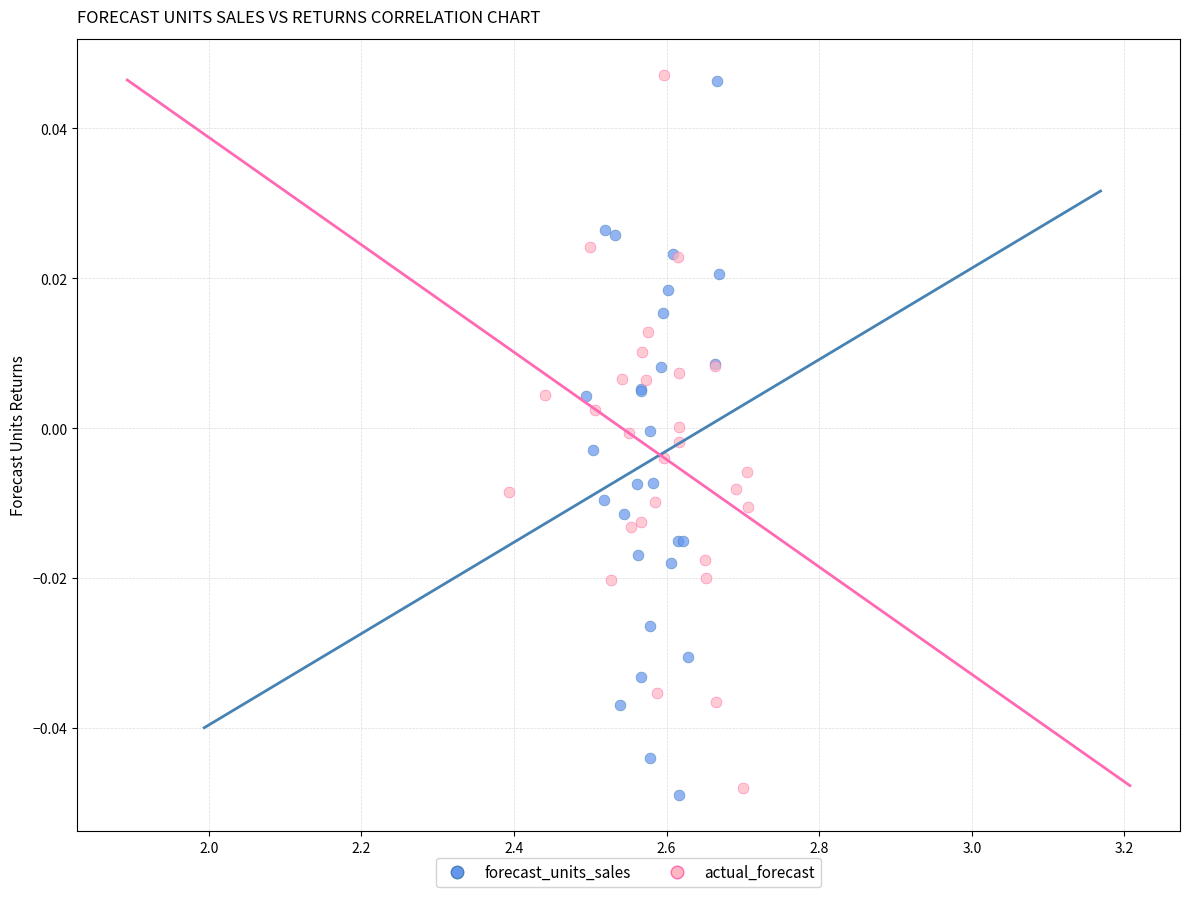

Which series reaches the minimum Y coordinate?

forecast_units_sales